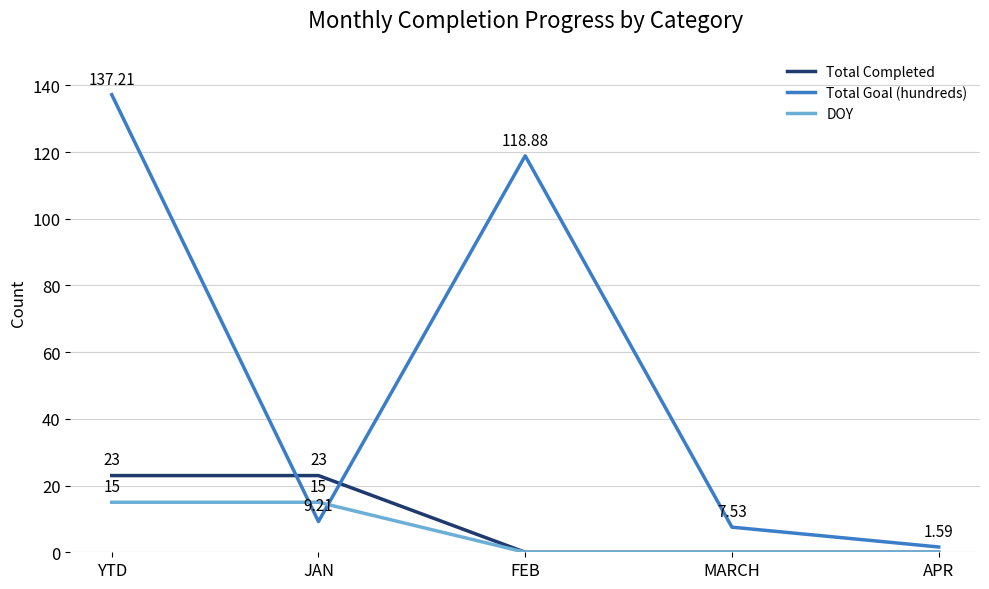

What position from the left is YTD?

1